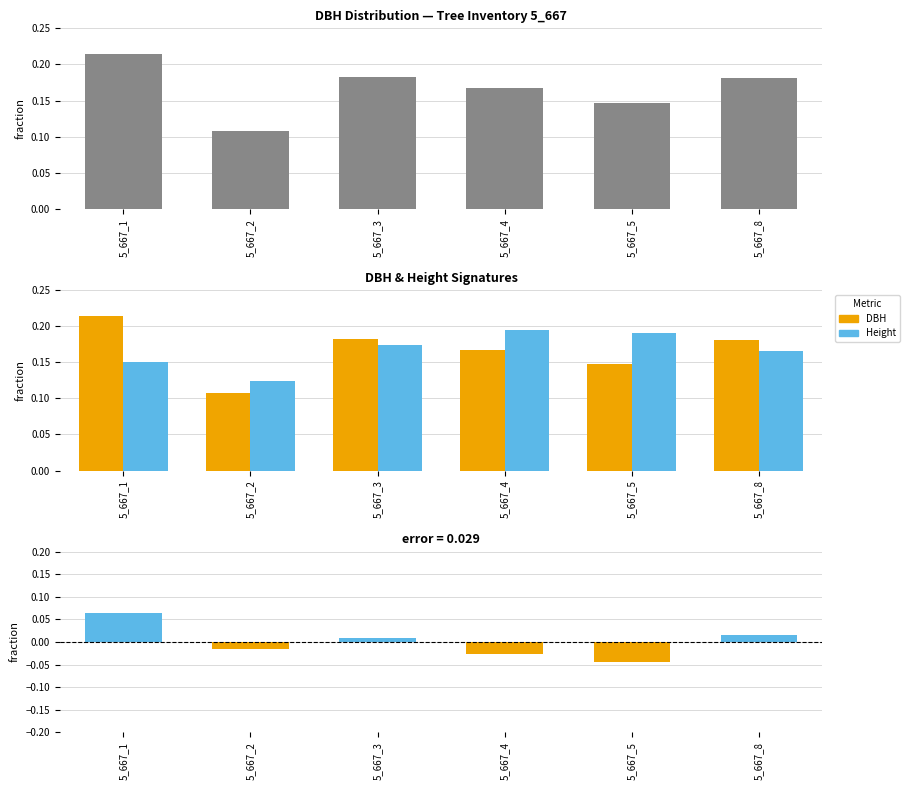

List the labels in order of error value, smallest first.

5_667_5, 5_667_4, 5_667_2, 5_667_3, 5_667_8, 5_667_1